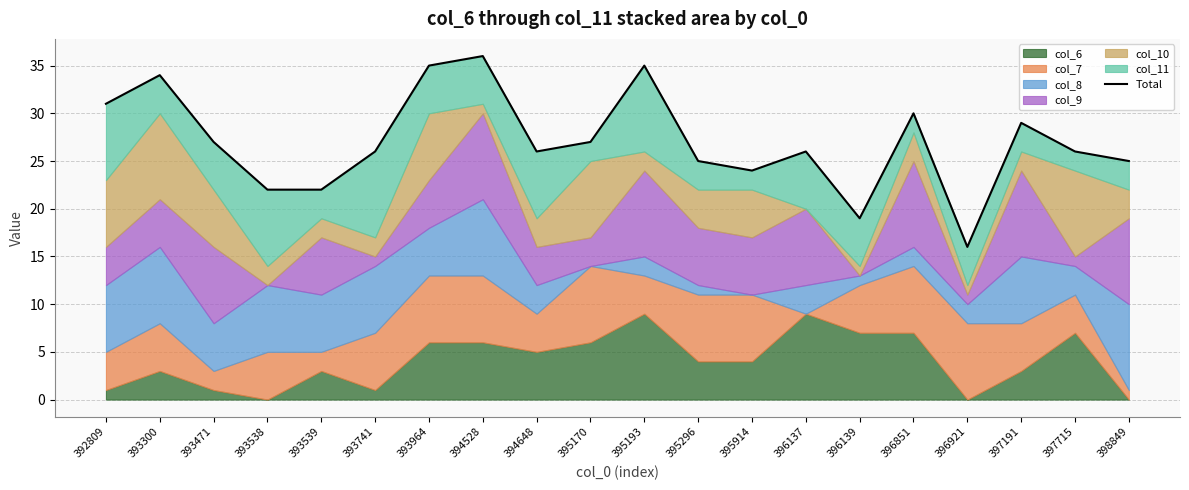

What is the difference between the values at 393471 and 398849?

2